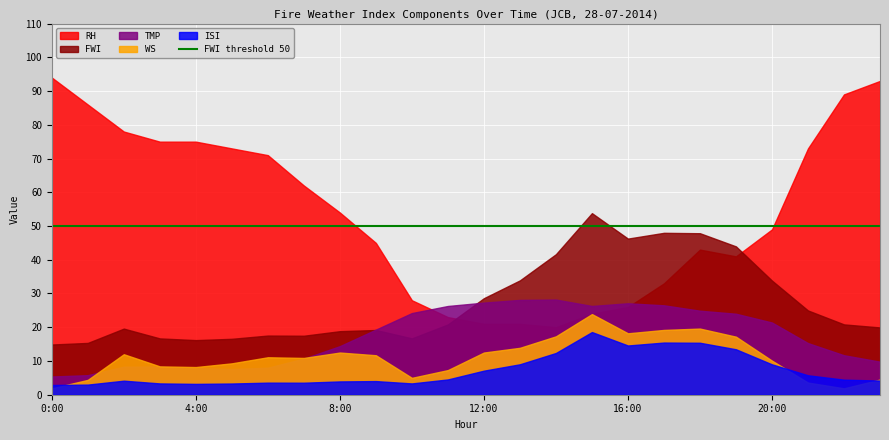

At 18:00, list the series in order from largest to smallest.

FWI, RH, TMP, WS, ISI